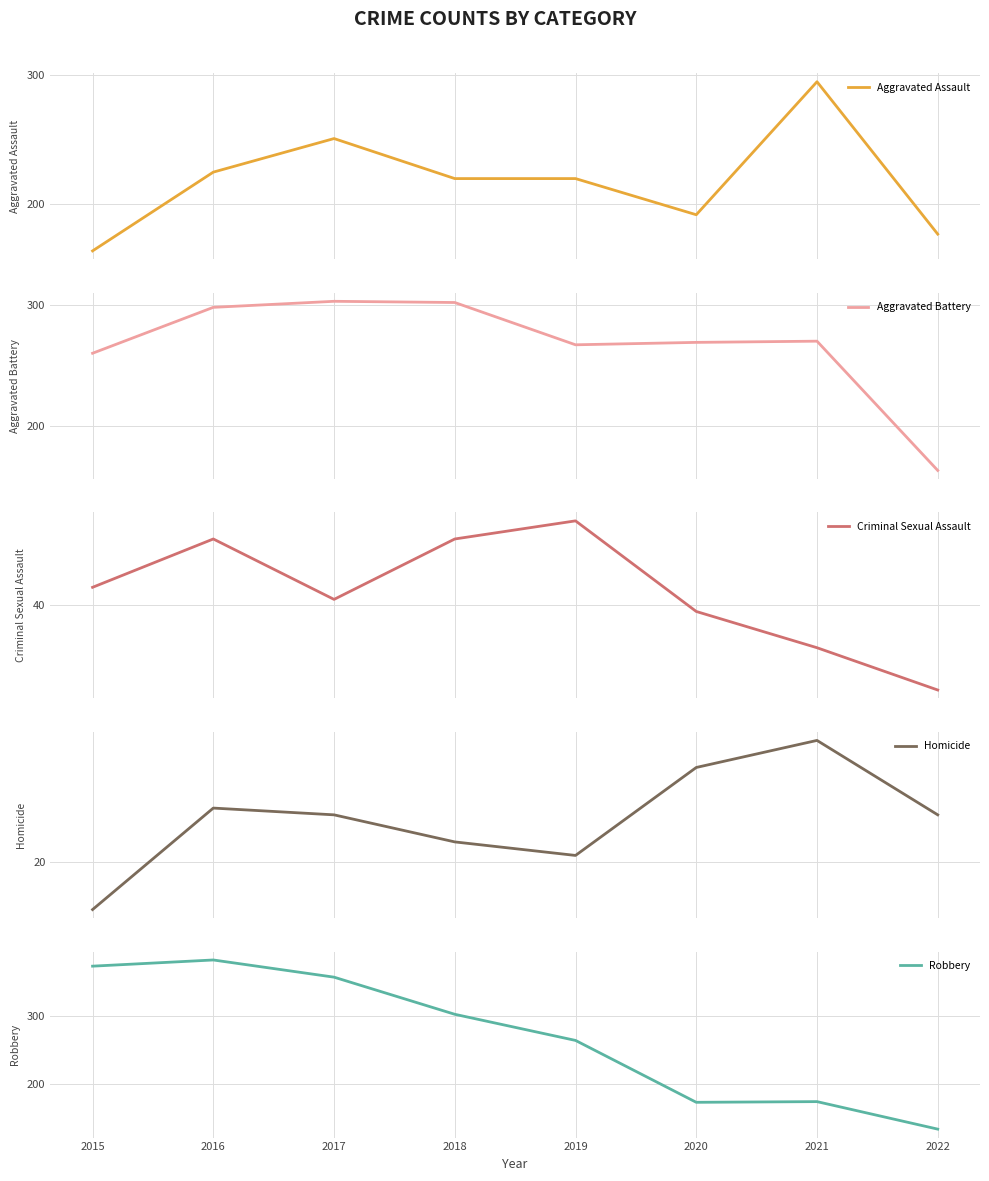

Rank the series at 2017 from highest to lowest value.

Robbery, Aggravated Battery, Aggravated Assault, Criminal Sexual Assault, Homicide